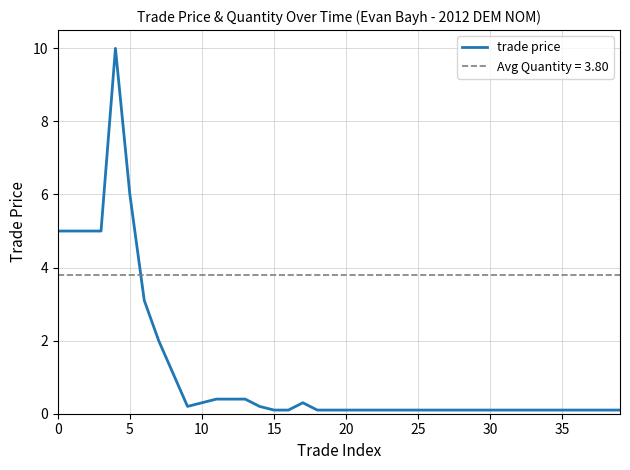

What is the approximate value at 26?

0.1